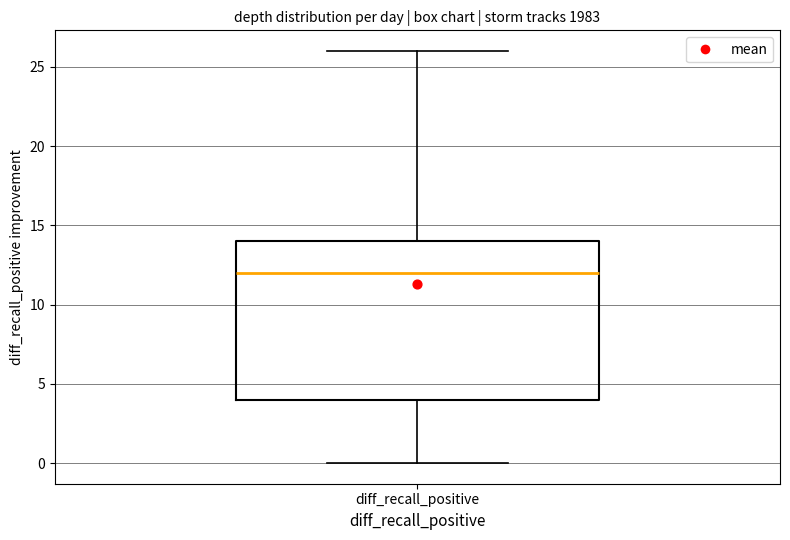

Read this box plot against the y-axis: the position of the median line, the range covered by the box, and the ends of both whiskers. The values are not printed on the chart, so give them approximately, as read against the axis.

median 12, box 4 to 14, whiskers 0 to 26